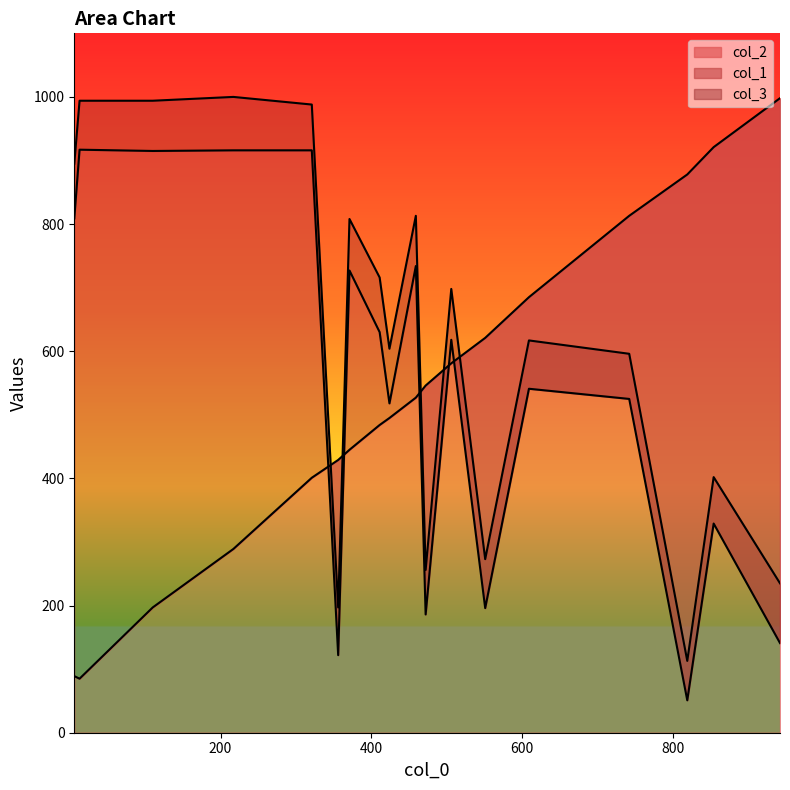

At which category does the chart reach its peak across all series?

3